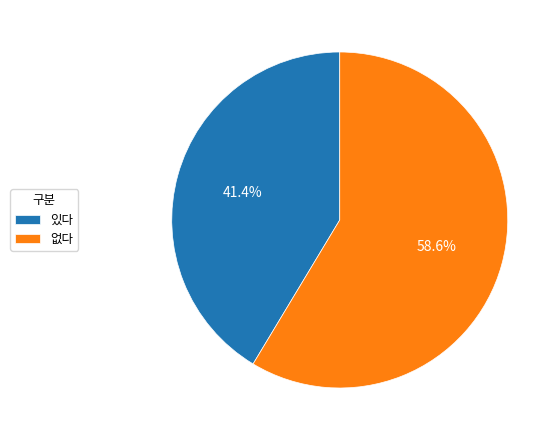

Which category has the biggest portion of the pie?

없다